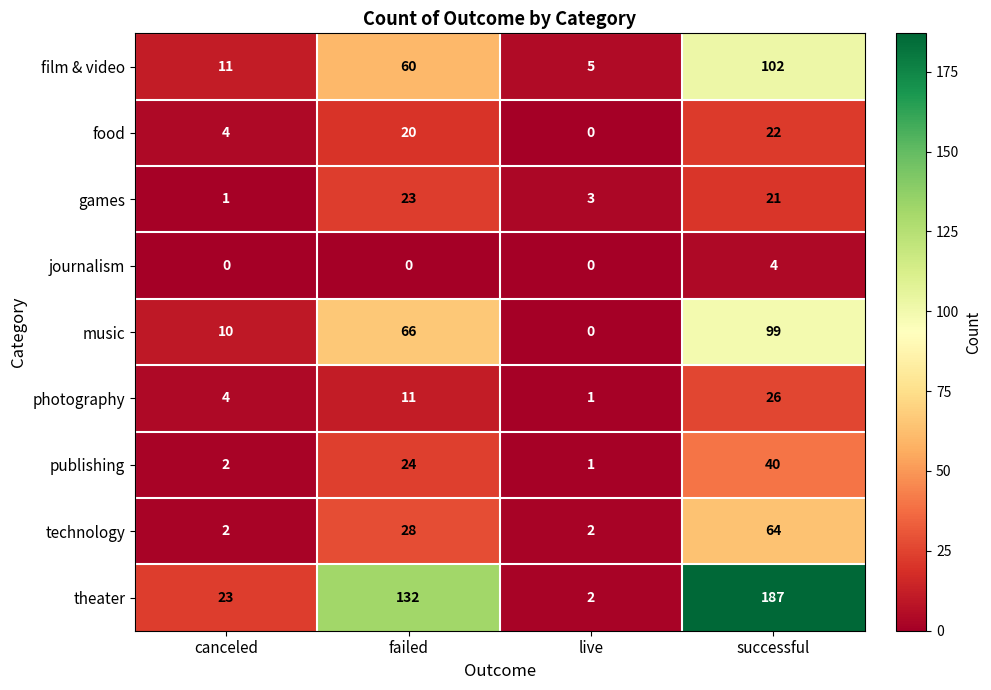

Rank the categories by publishing value from highest to lowest.

successful, failed, canceled, live